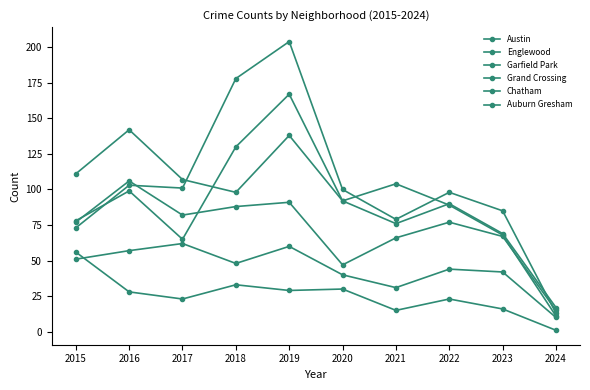

List the series in order of their peak value, highest first.

Garfield Park, Austin, Englewood, Grand Crossing, Chatham, Auburn Gresham